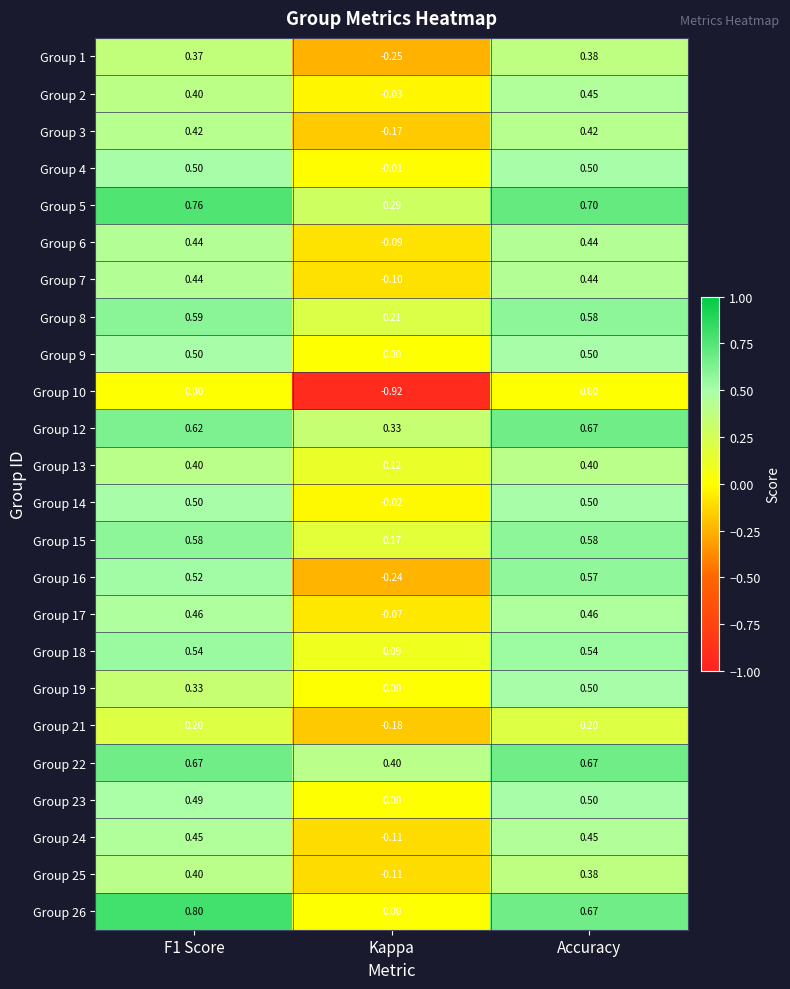

Is the value of Group 23 at Kappa greater than the value of Group 4 at Accuracy?

No